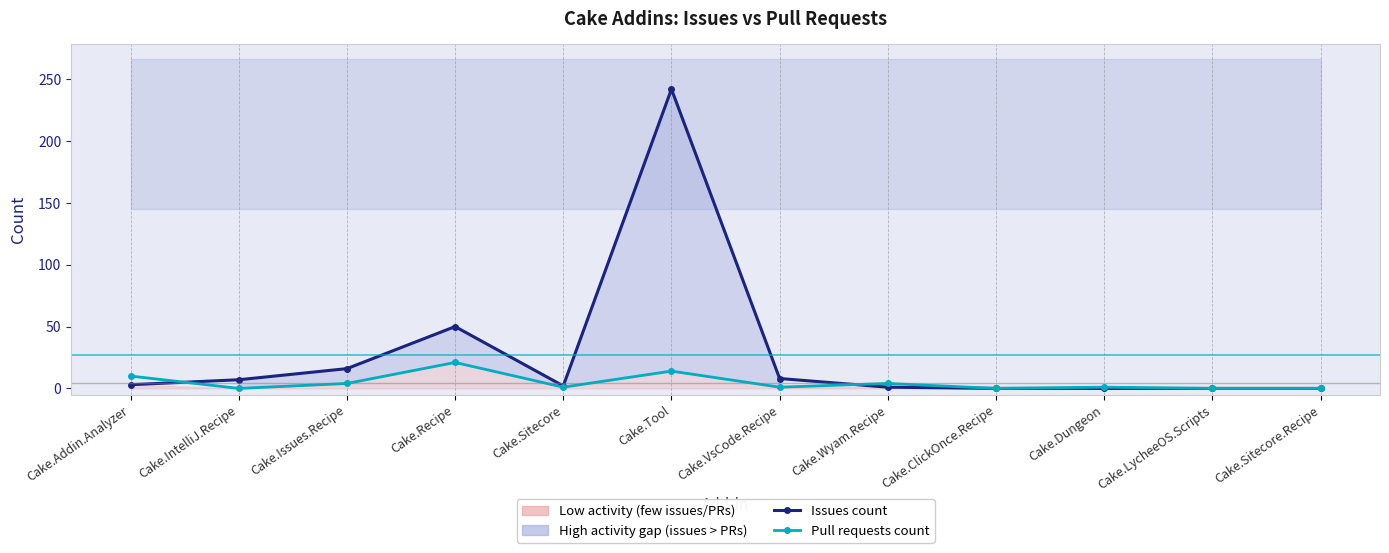

Does the chart display data point markers on the line(s)?

Yes